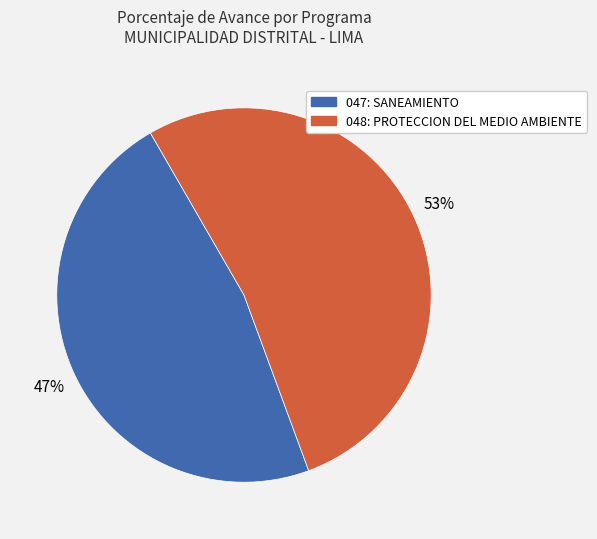

How many segments does this pie chart have?

2